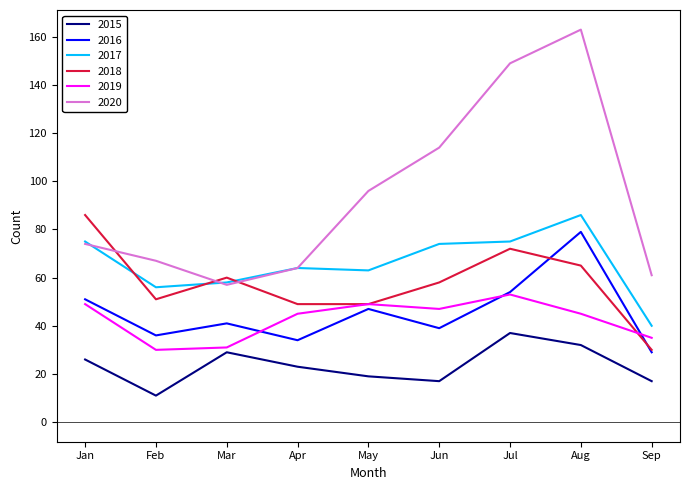

Is the value of 2017 at Jan greater than the value of 2015 at Jan?

Yes